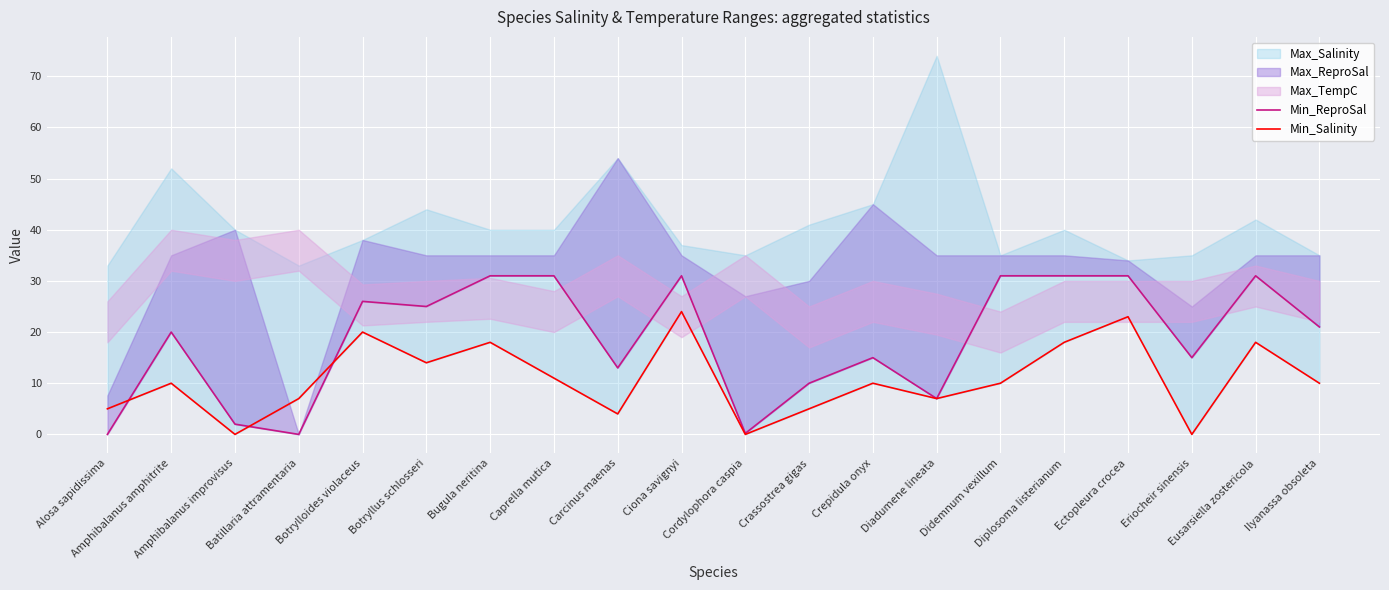

How many lines are shown in the chart?

2